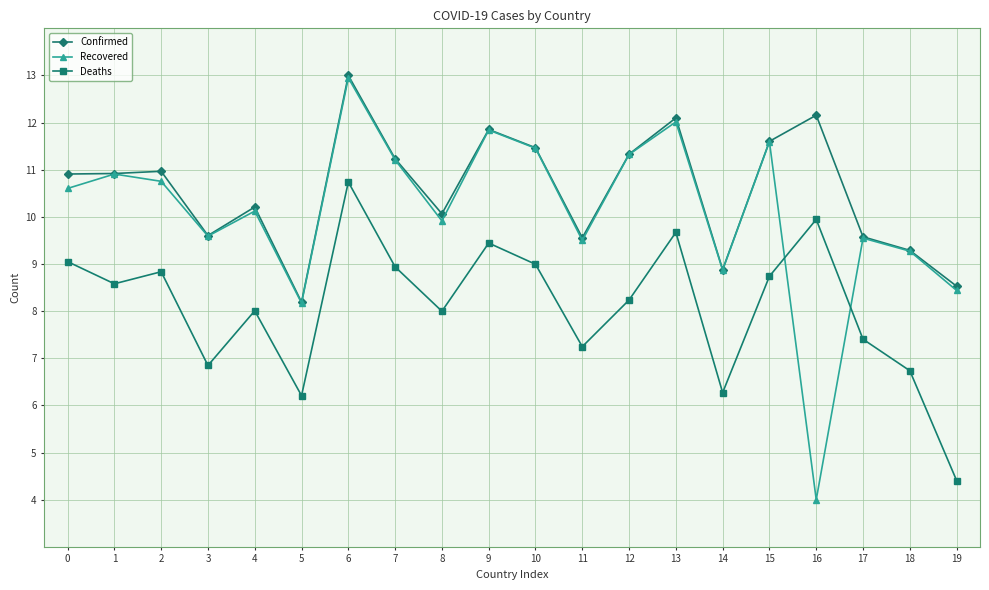

What is the total value across all series at 10?

31.9